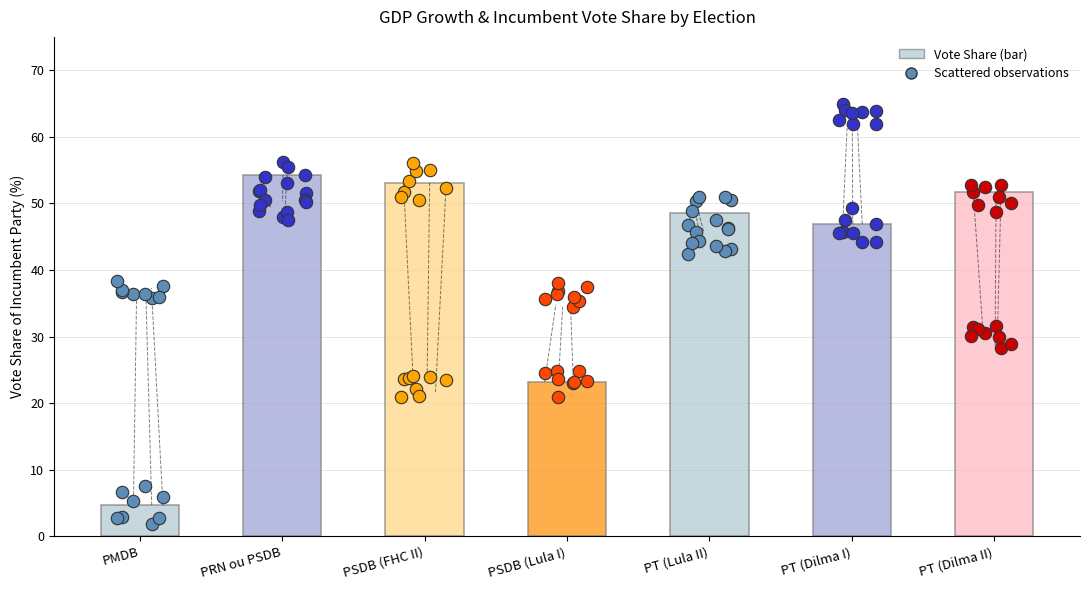

What is the change in value from PMDB to PT (Dilma II)?

+46.9